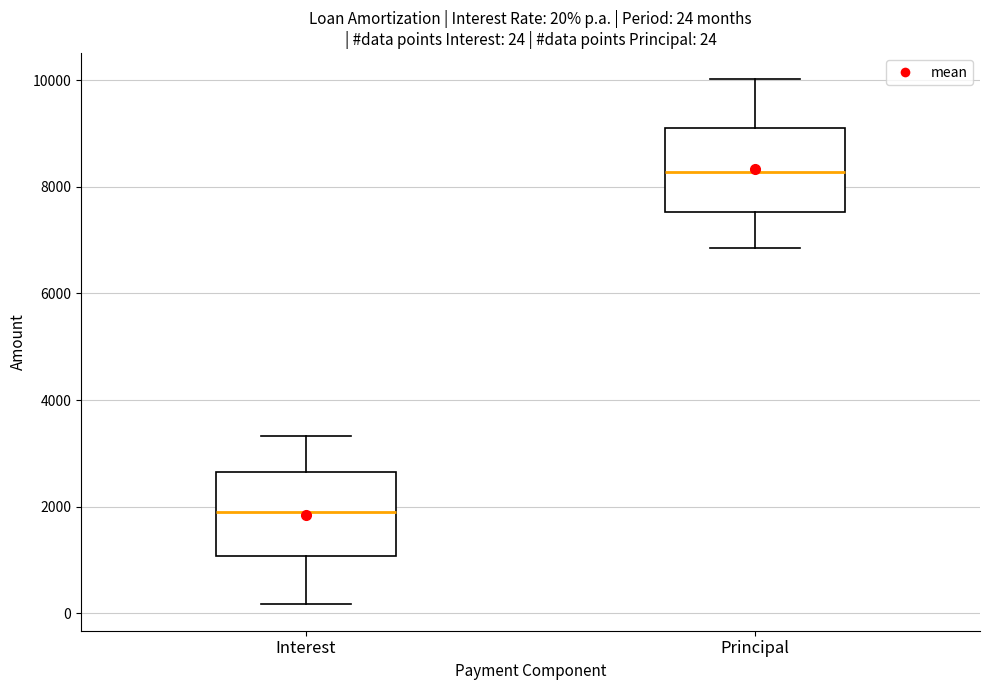

Which box's median line is the lowest?

Interest